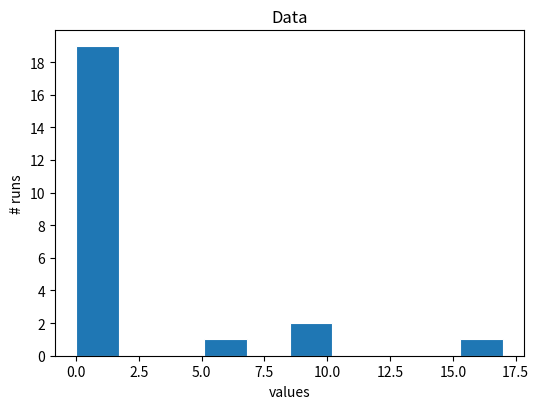

Read against the x-axis, roughly where is the centre of the tallest bar?

1.0